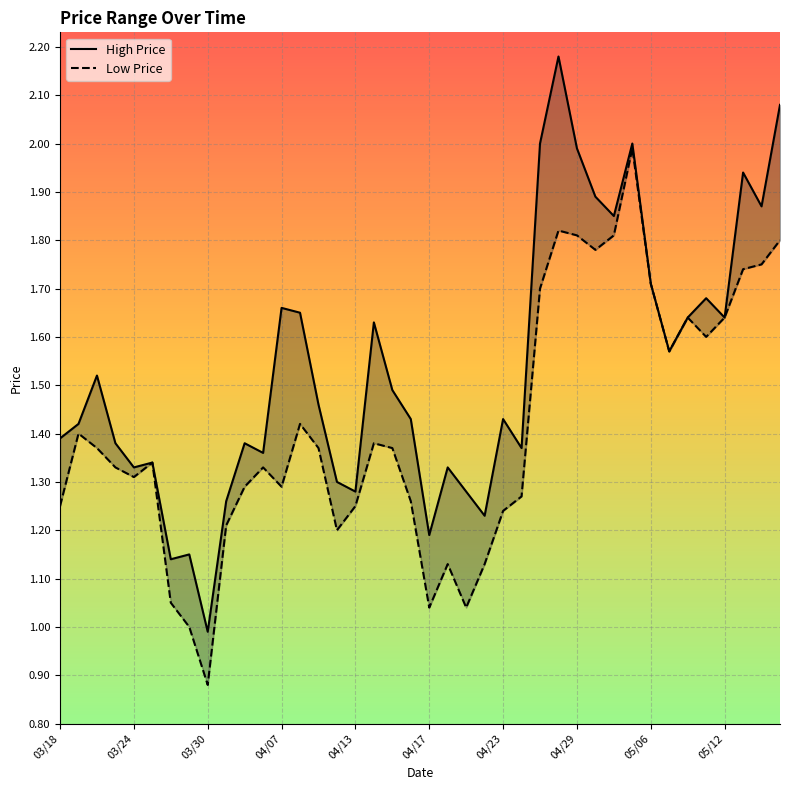

What is the highest value of the High Price series?

2.2